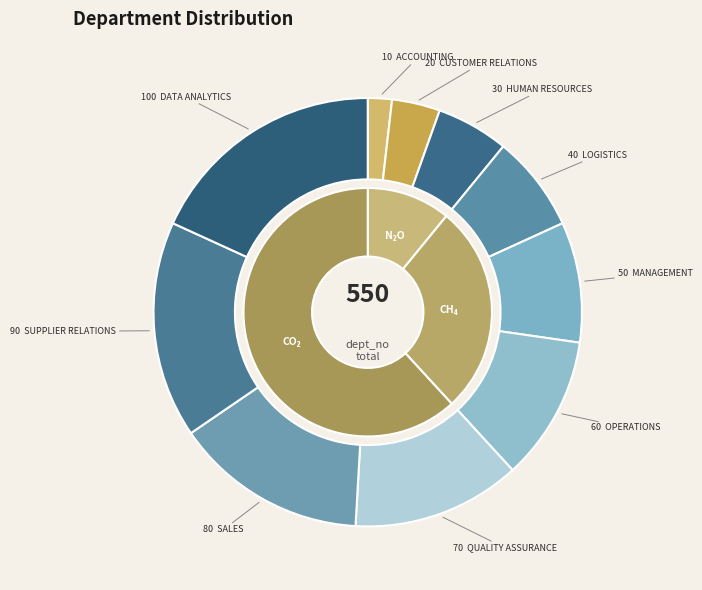

Rank the categories by value from lowest to highest.

ACCOUNTING, CUSTOMER RELATIONS, HUMAN RESOURCES, LOGISTICS, MANAGEMENT, OPERATIONS, QUALITY ASSURANCE, SALES, SUPPLIER RELATIONS, DATA ANALYTICS